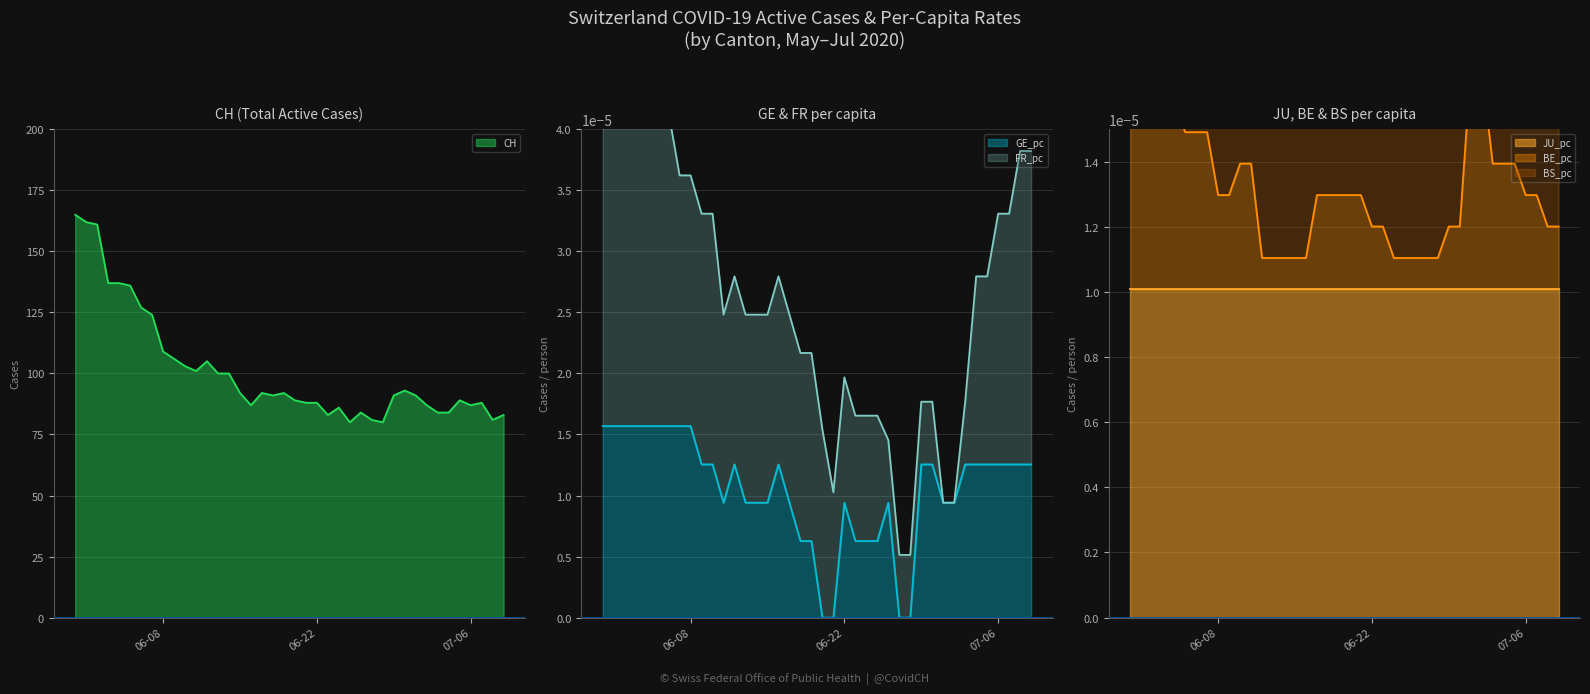

Count the GE_pc values in the range 0 to 1.

40